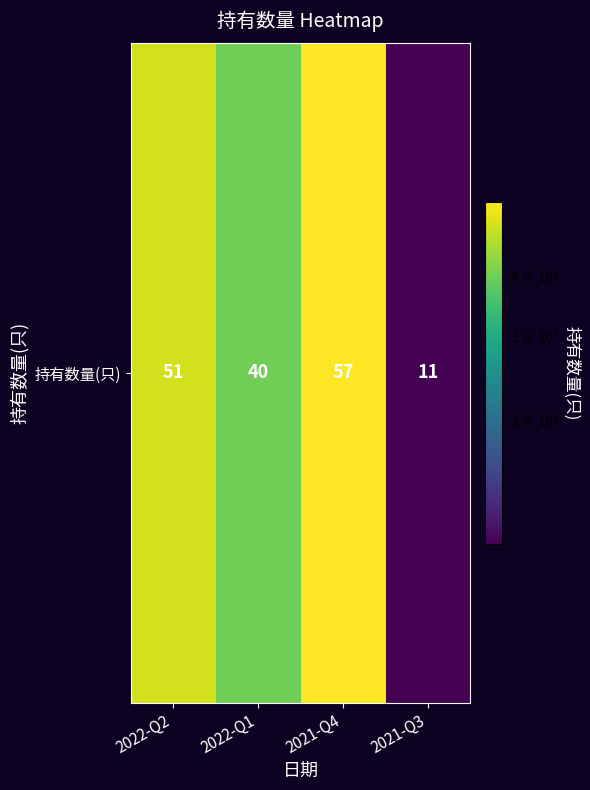

What is the difference between the values at 2022-Q1 and 2021-Q4?

17